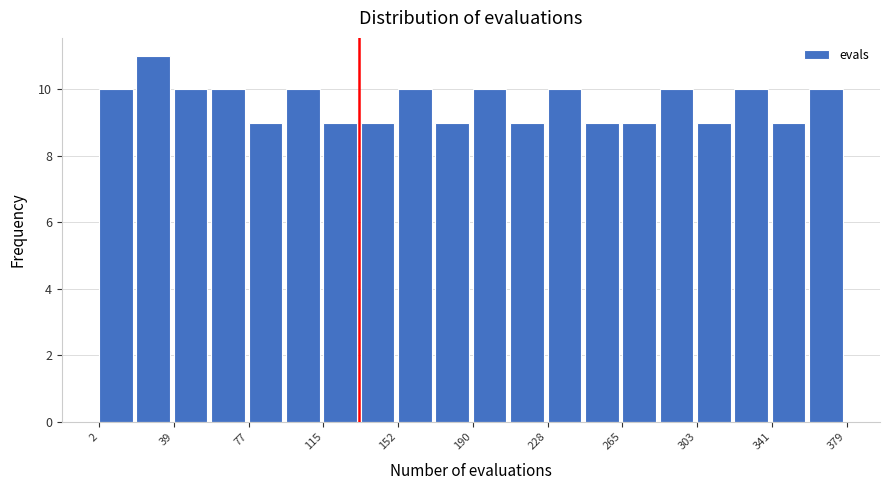

Around what value on the x-axis is the tallest bar? Give the approximate position of its centre, as read against the axis.

30